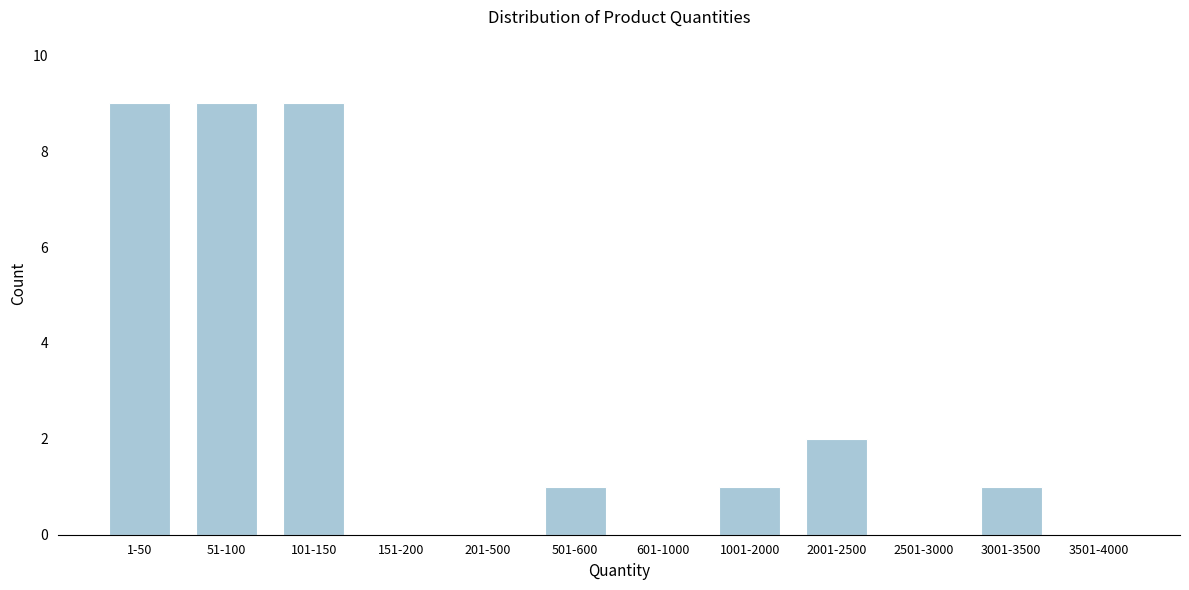

Reading left to right, list all the values displayed in this chart.

1-50=9	51-100=9	101-150=9	151-200=0	201-500=0	501-600=1	601-1000=0	1001-2000=1	2001-2500=2	2501-3000=0	3001-3500=1	3501-4000=0